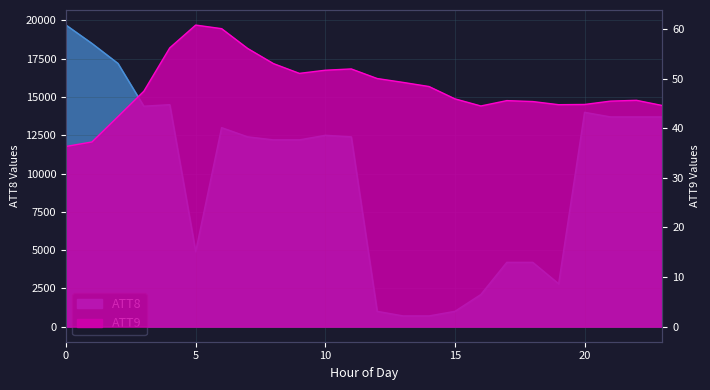

At how many categories does at least one series exceed 16559?

3